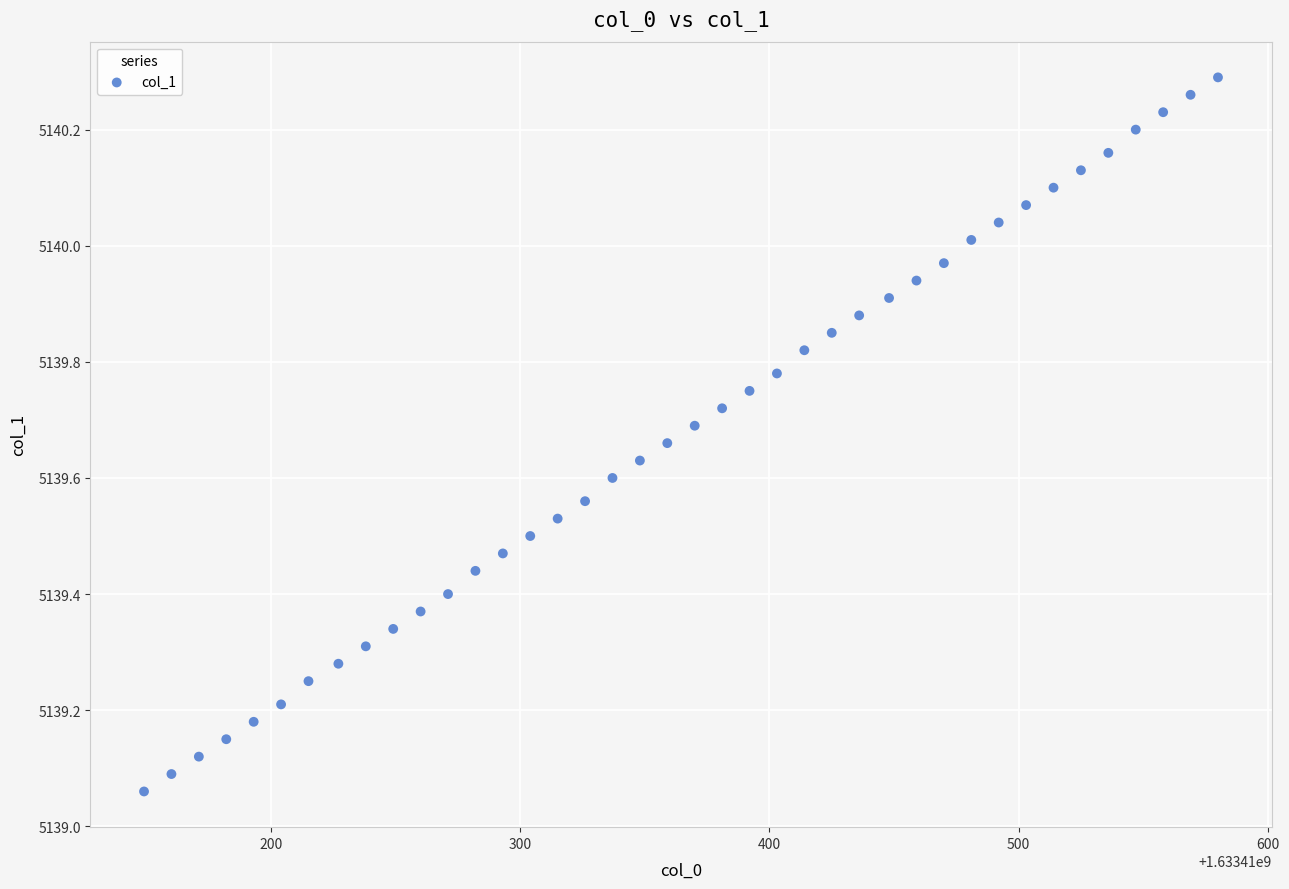

What is the range of Y values (max minus min)?

1.2